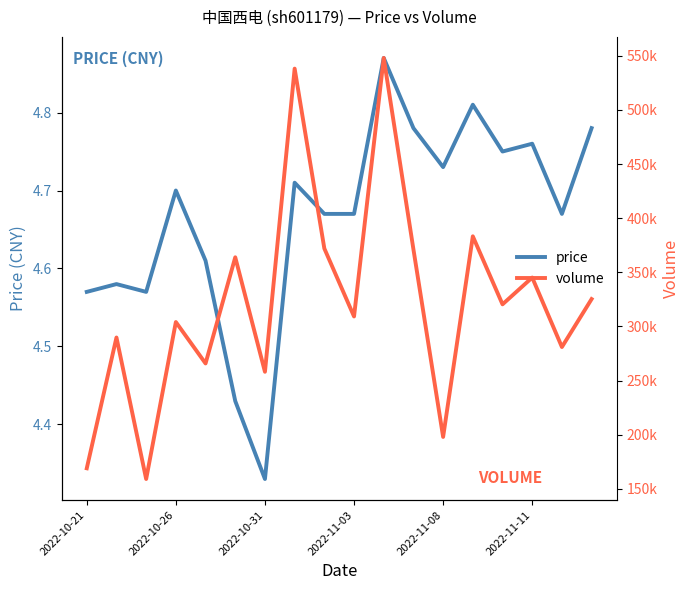

How many lines are shown in the chart?

2